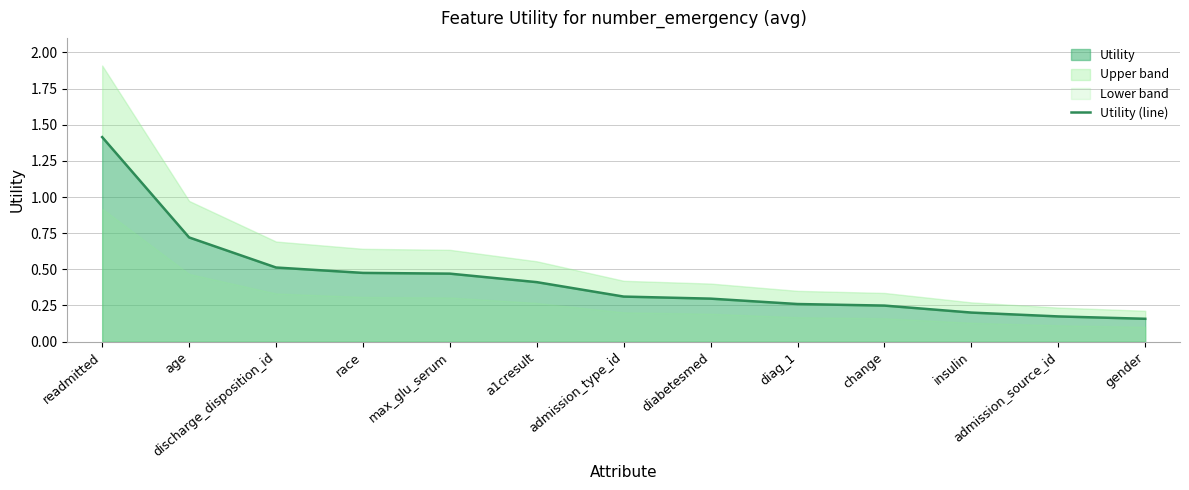

What is the value of the 12th point from the left?

0.2